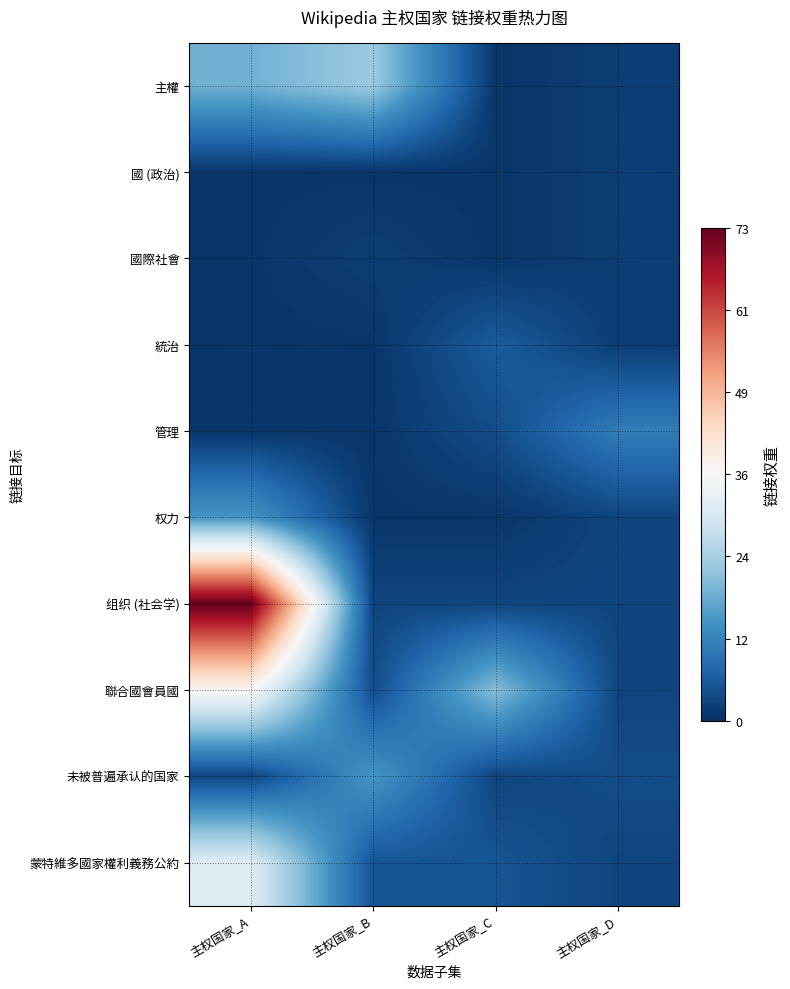

At which category is the sum across all series the highest?

主权国家_A